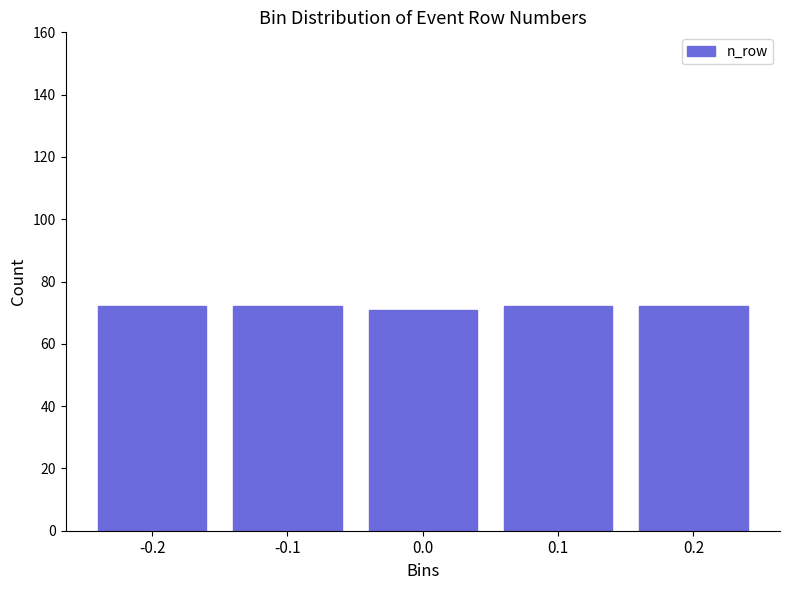

Reading right to left, list all the values displayed in this chart.

0.2=72	0.1=72	0.0=71	-0.1=72	-0.2=72